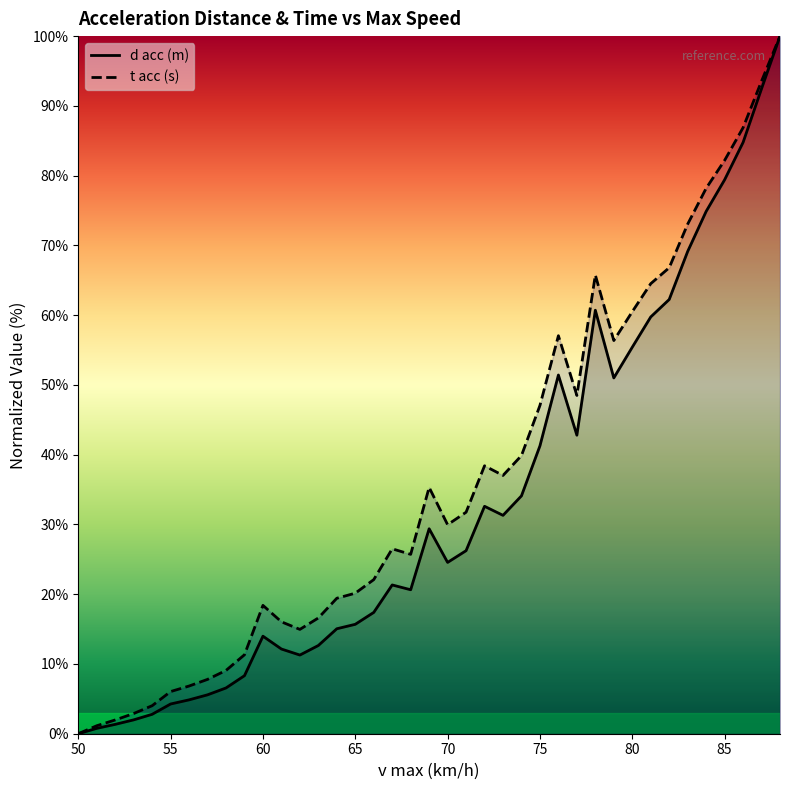

How many lines are shown in the chart?

2